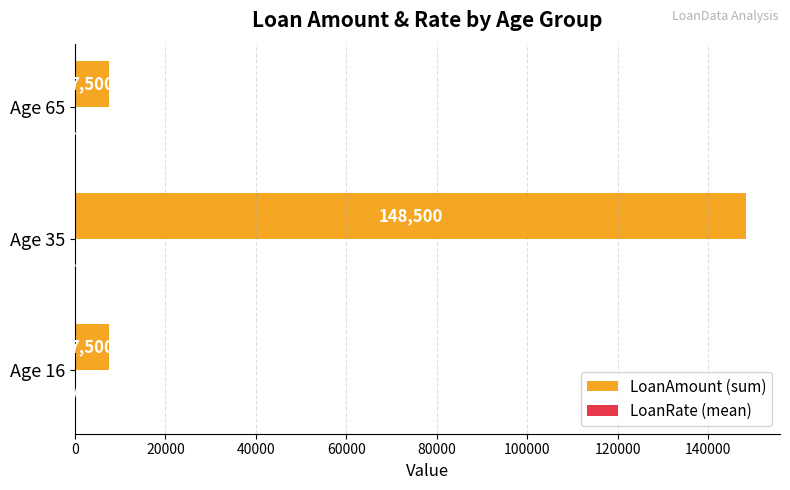

Which series has the widest spread of values?

LoanAmount (sum)